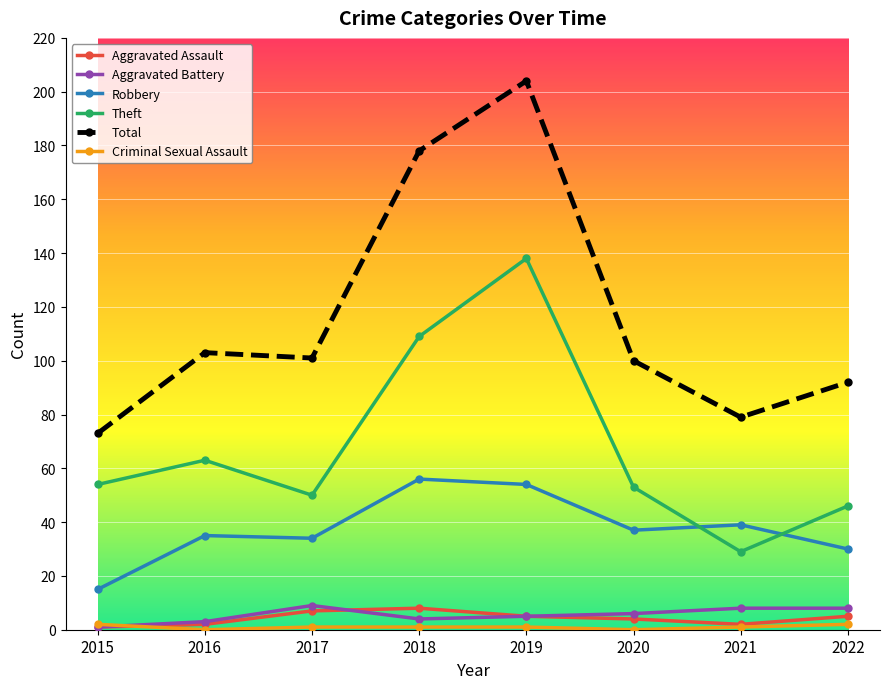

Which series has the largest range (max minus min)?

Total